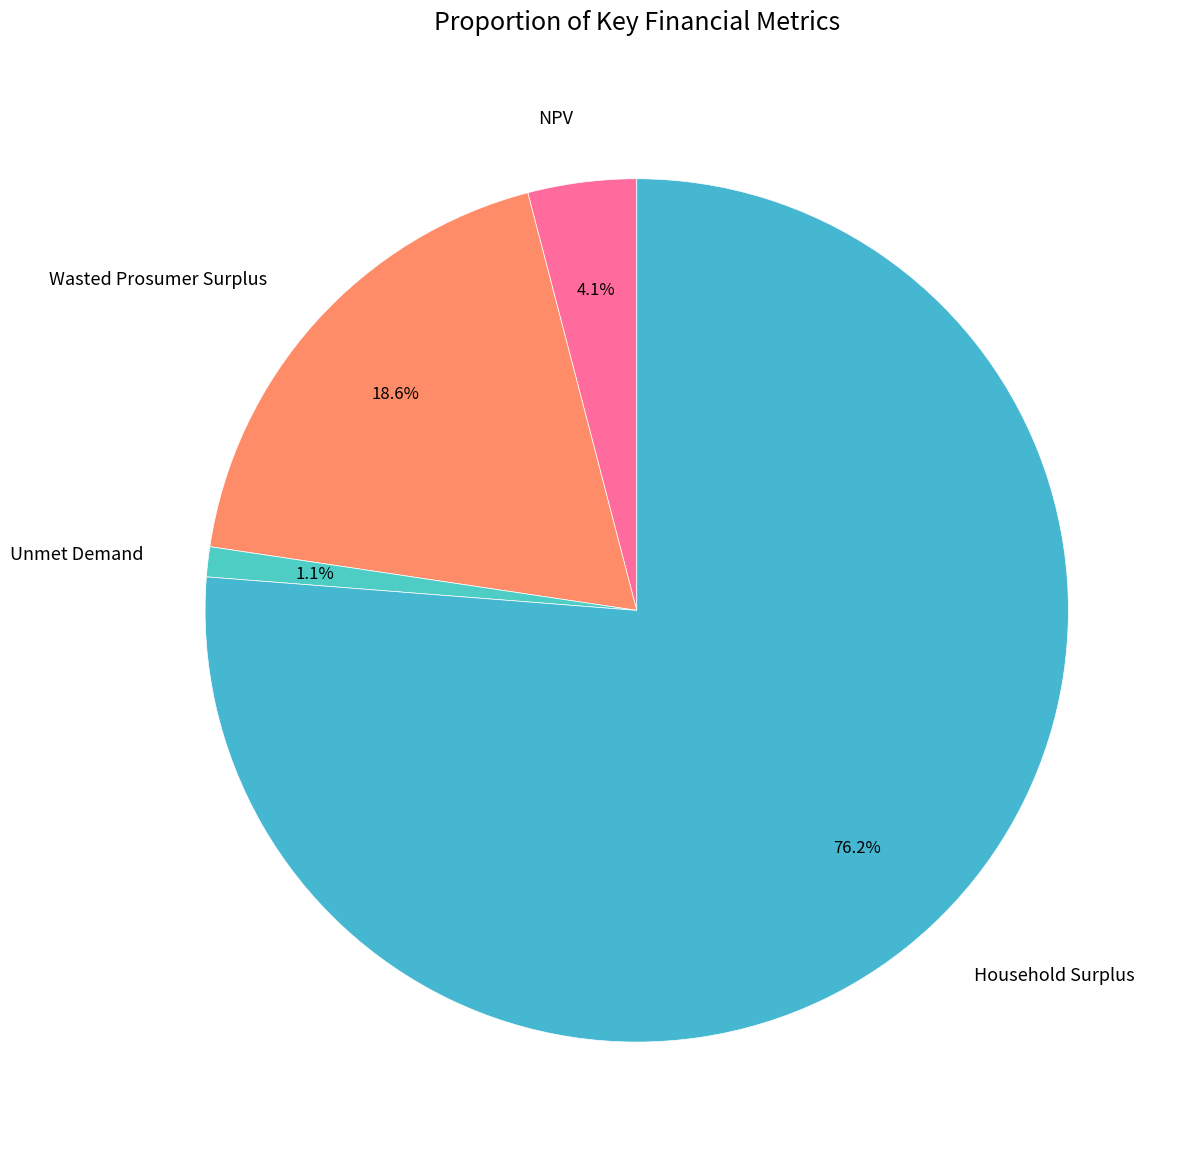

Is there a majority slice in this chart?

Yes